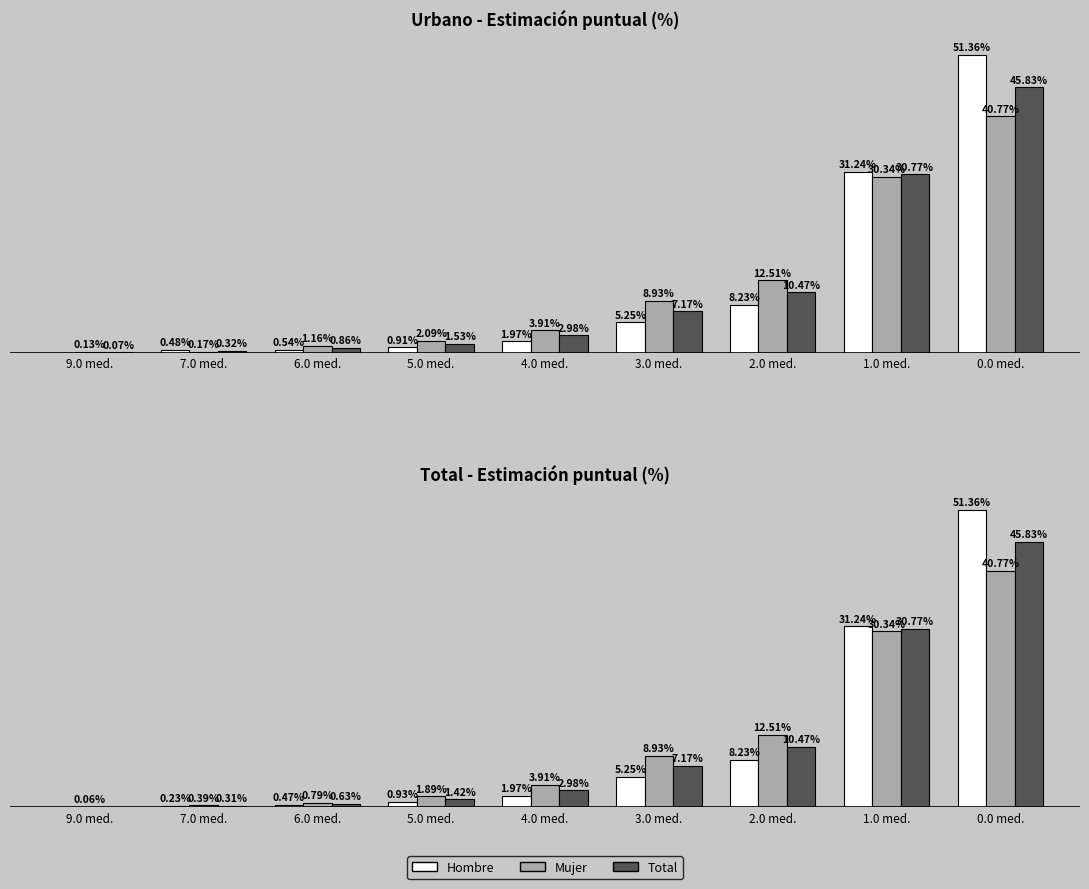

At how many categories does at least one series exceed 30?

2